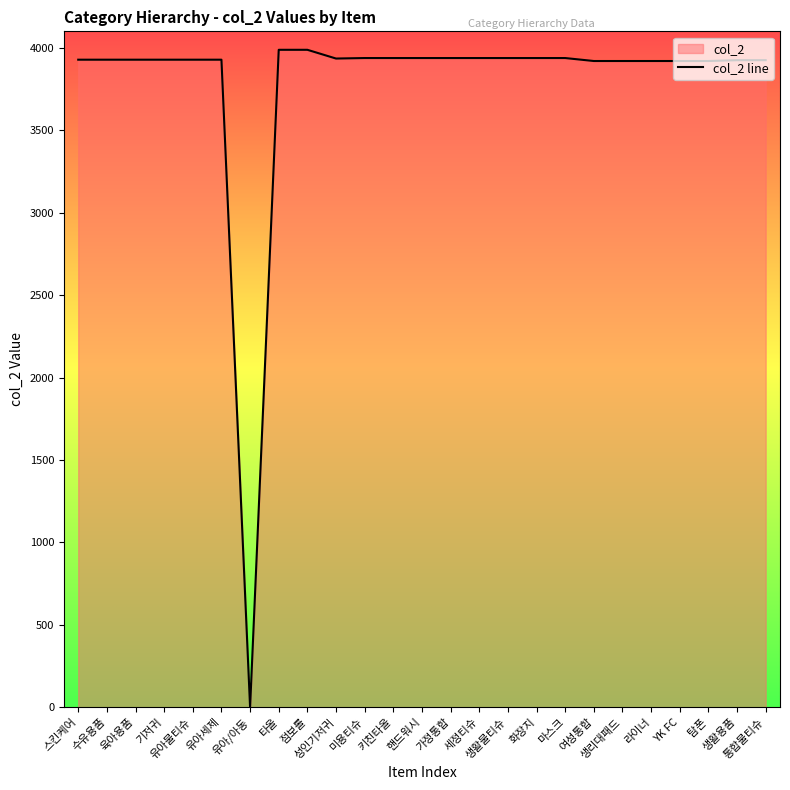

Does the chart have visible grid lines?

No